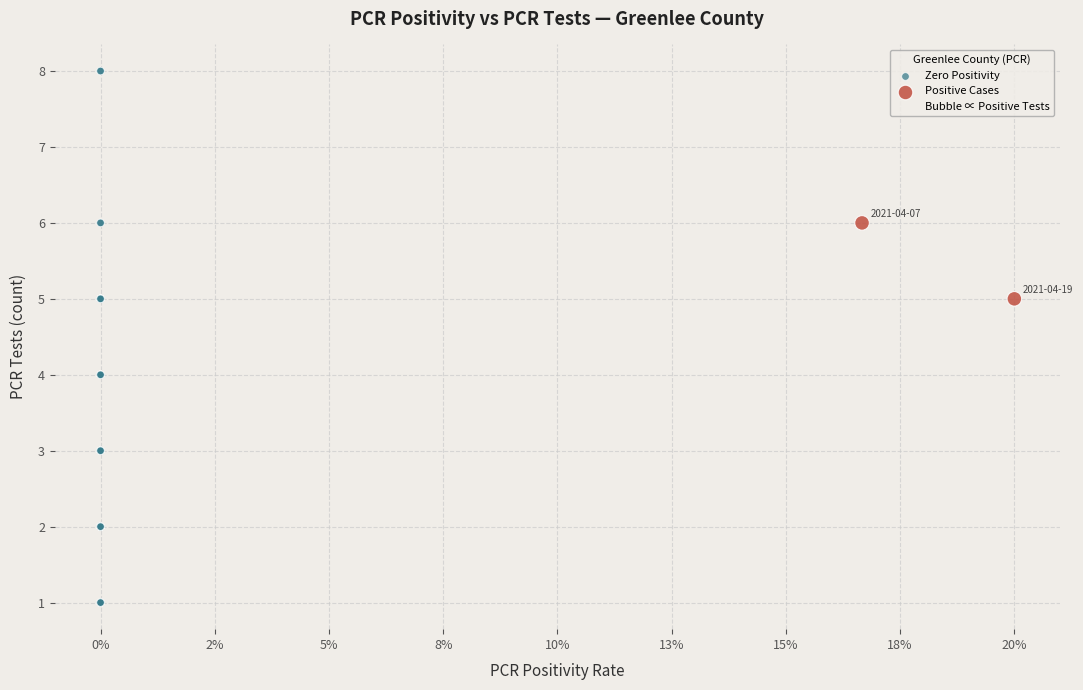

Which series contains the lowest Y value?

Zero Positivity